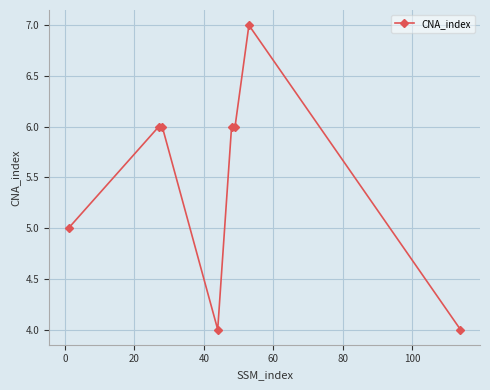

What is the difference between the maximum and minimum values?

3